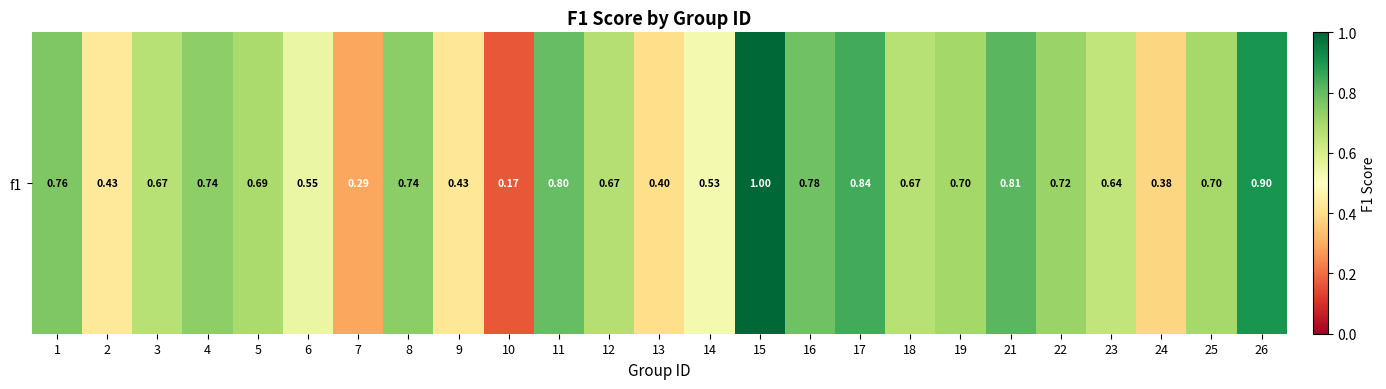

Where is the data nearest to the value 0?

10